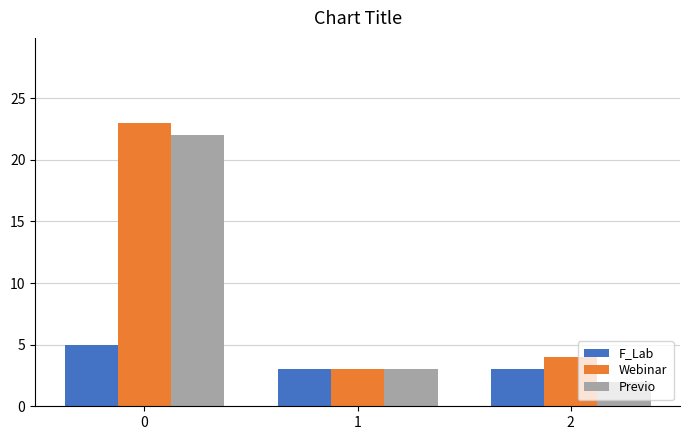

What is the maximum value for Webinar?

23